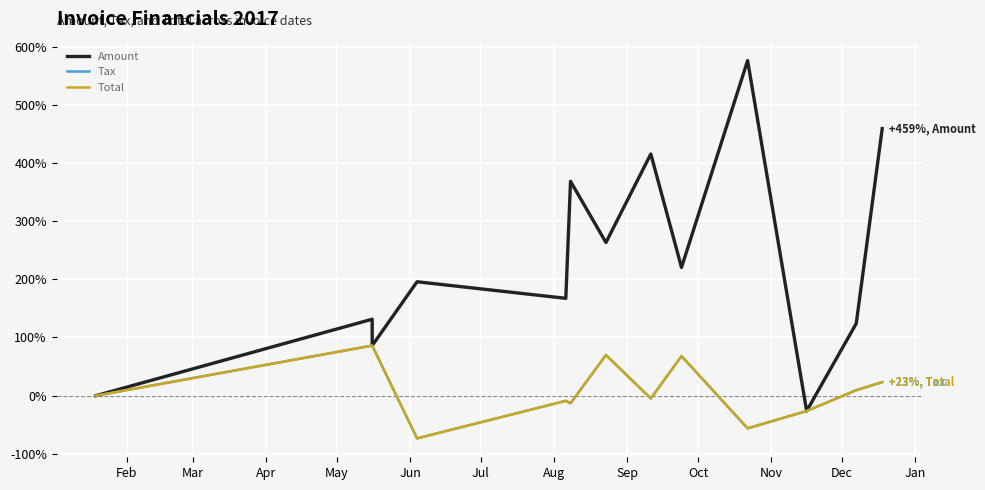

True or false: Tax has more than 0 points higher than both neighbors.

True